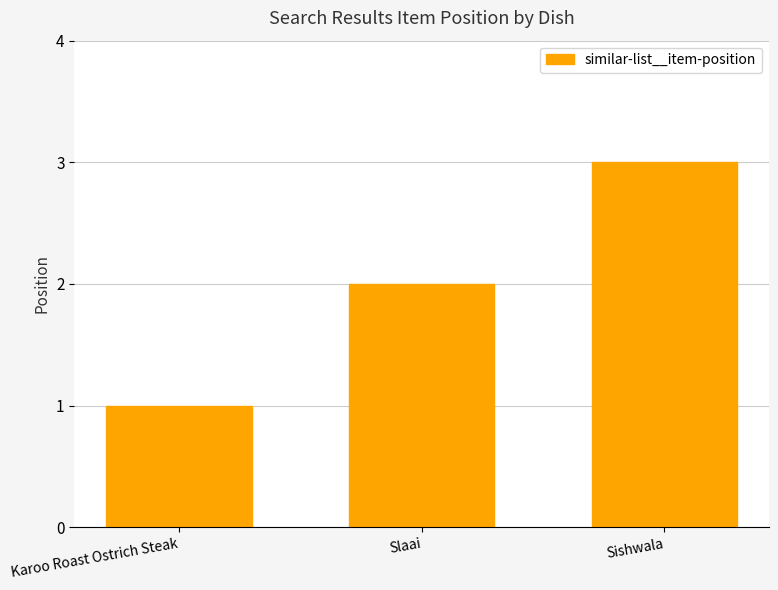

Rank the categories by value from highest to lowest.

Sishwala, Slaai, Karoo Roast Ostrich Steak